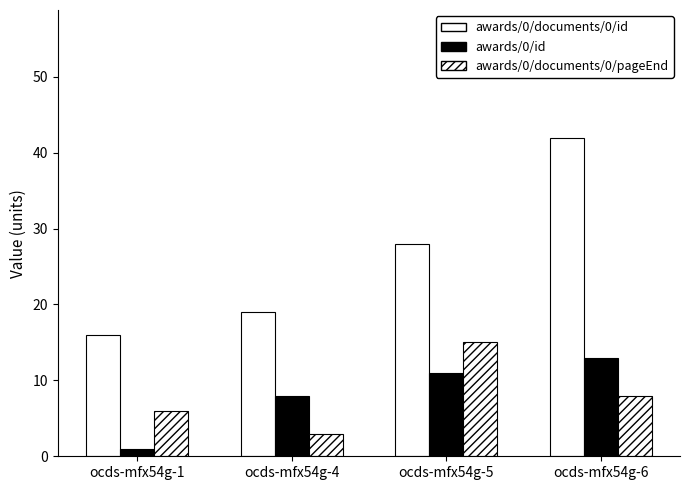

Reading left to right, list all the values displayed in this chart.

awards/0/documents/0/id: 16	19	28	42
awards/0/id: 1	8	11	13
awards/0/documents/0/pageEnd: 6	3	15	8